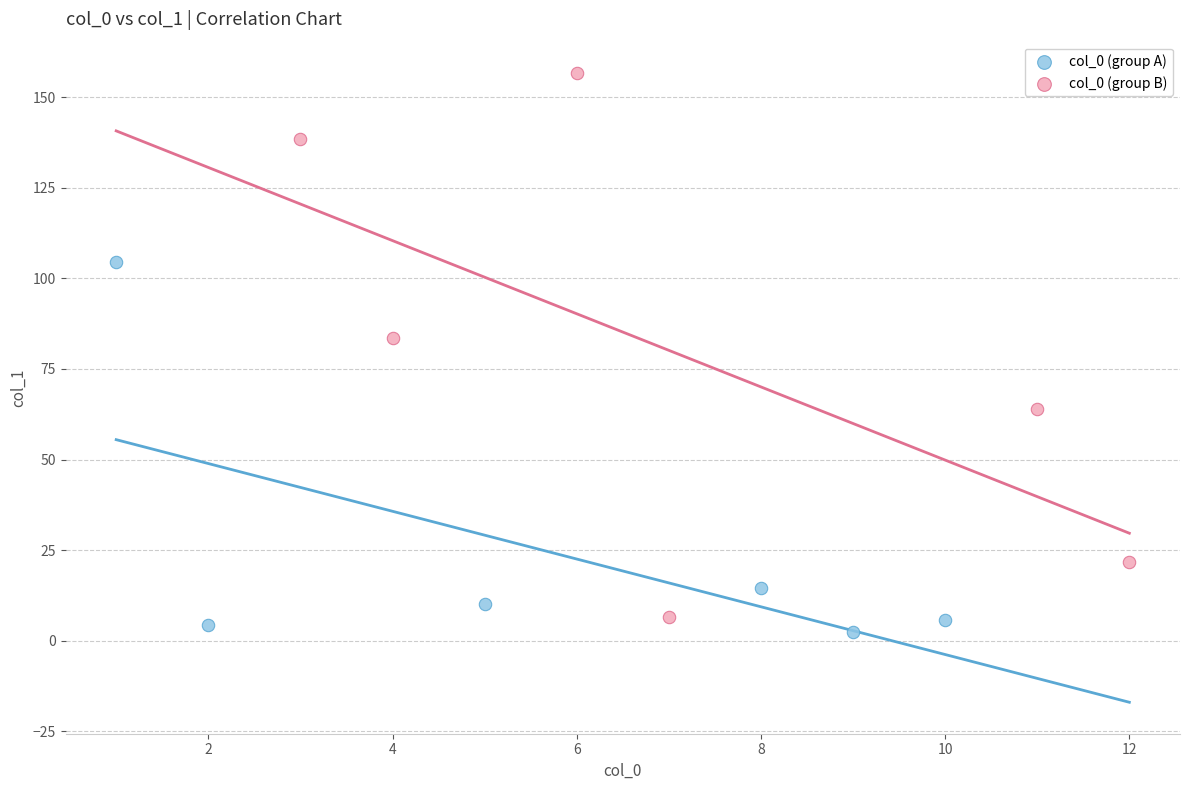

Which series has the widest spread of Y values?

col_0 (group B)